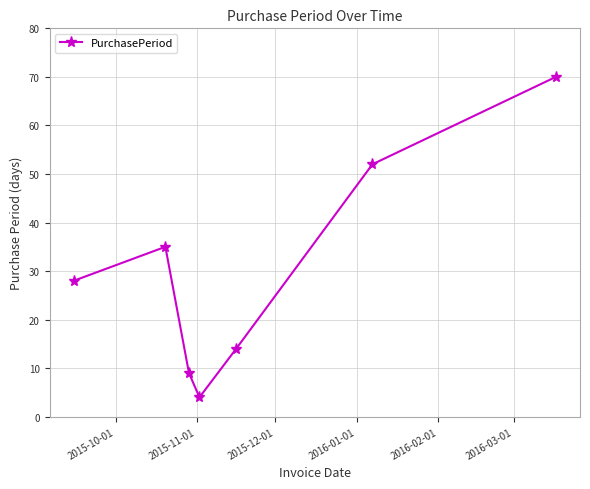

What is the difference between the second highest and second lowest values?

43